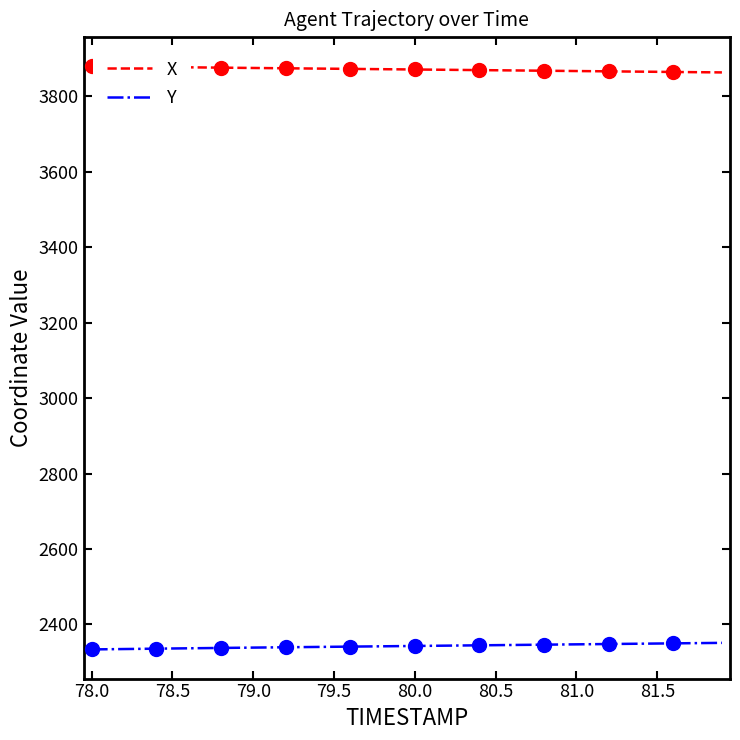

How many lines are shown in the chart?

2